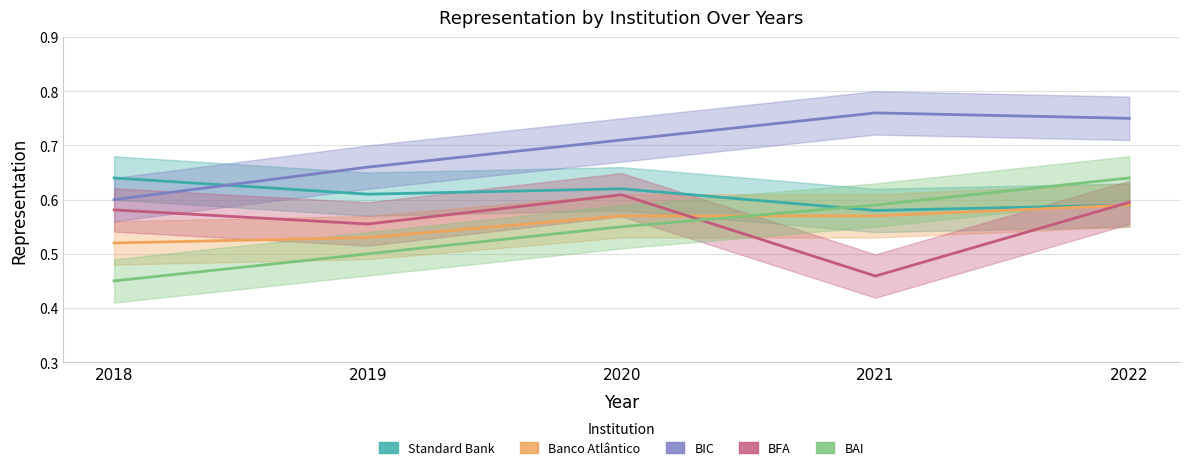

What is the difference between the maximum and minimum values in the BFA series?

0.1